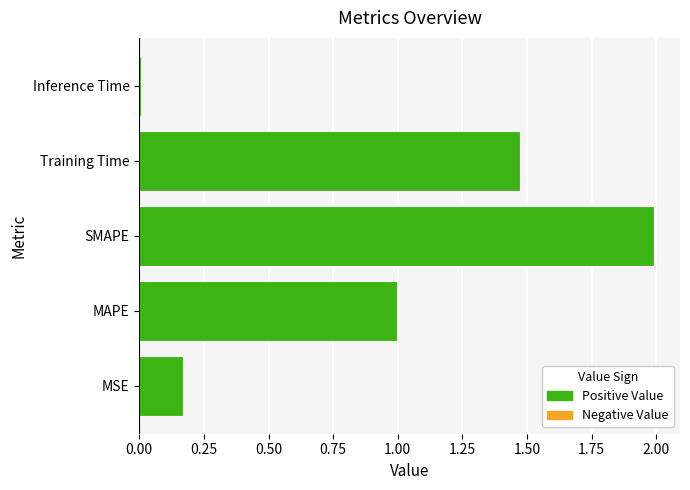

List the labels in order of value, largest first.

SMAPE, Training Time, MAPE, MSE, Inference Time